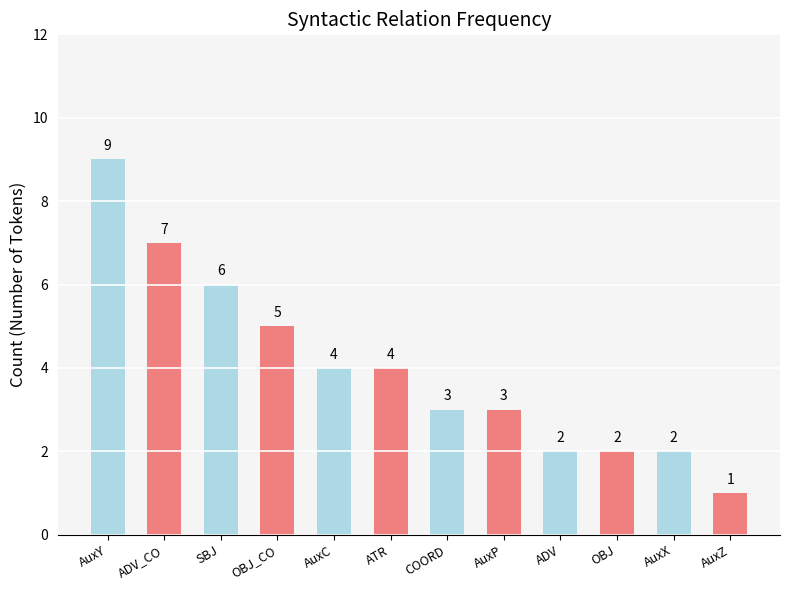

What is the average value?

4